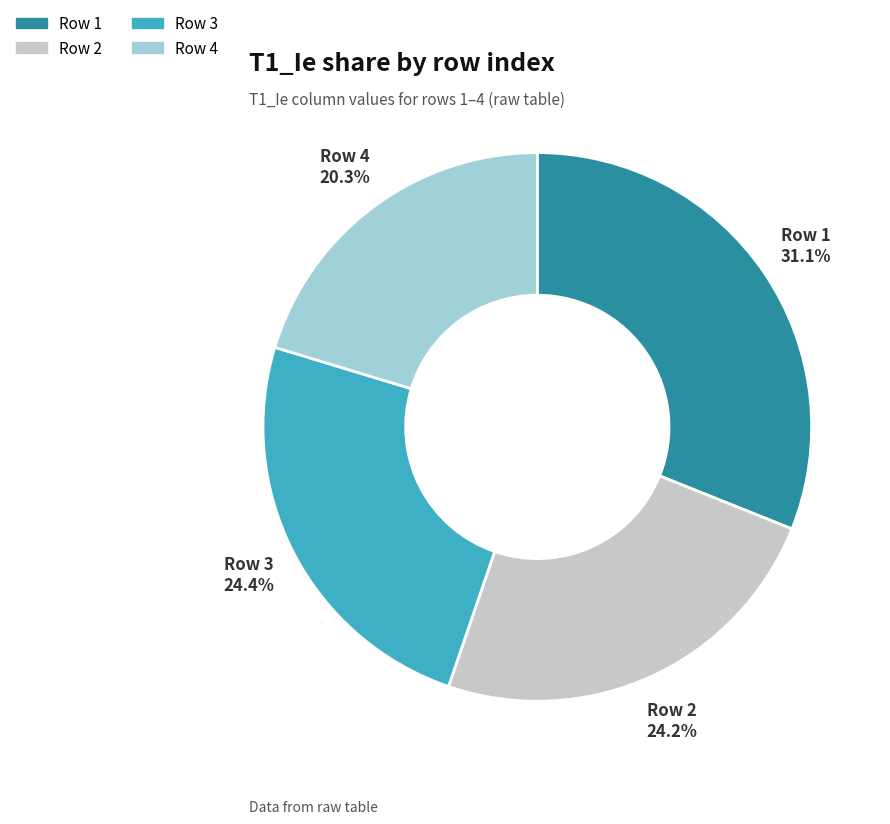

Does any single category account for the majority?

No